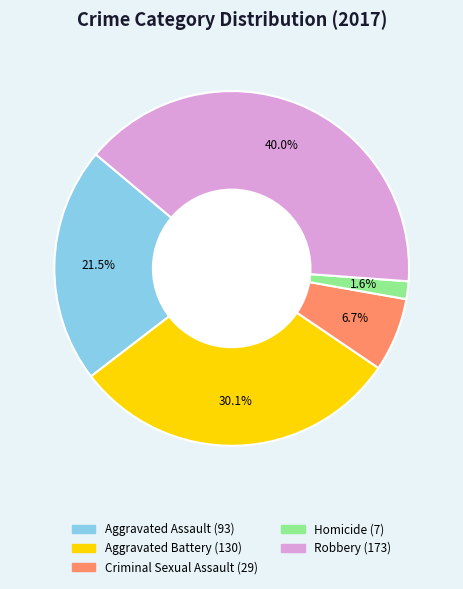

How many segments does this pie chart have?

5